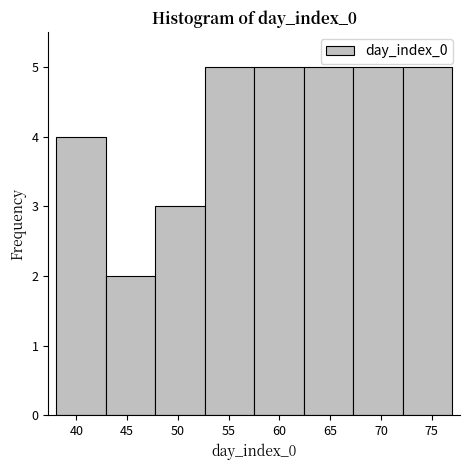

Reading left to right, transcribe this chart: for each bar, give the range it covers on the x-axis and its height. Neither the bar edges nor the heights are printed on the chart, so give them approximately, as read against the axes.

38.0 to 43.0: 4
43.0 to 48.0: 2
48.0 to 52.5: 3
52.5 to 57.5: 5
57.5 to 62.5: 5
62.5 to 67.5: 5
67.5 to 72.0: 5
72.0 to 77.0: 5